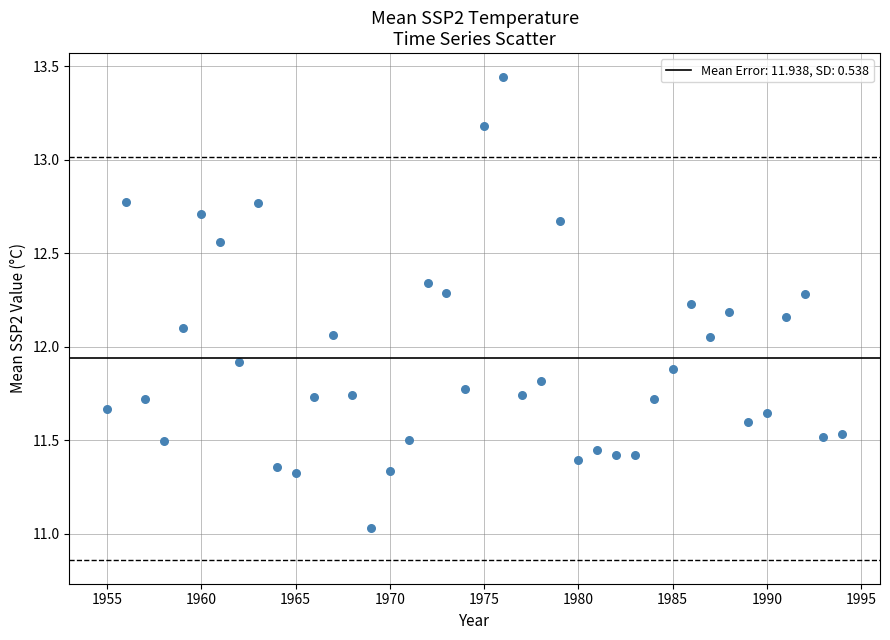

What is the range of X values (max minus min)?

39.0